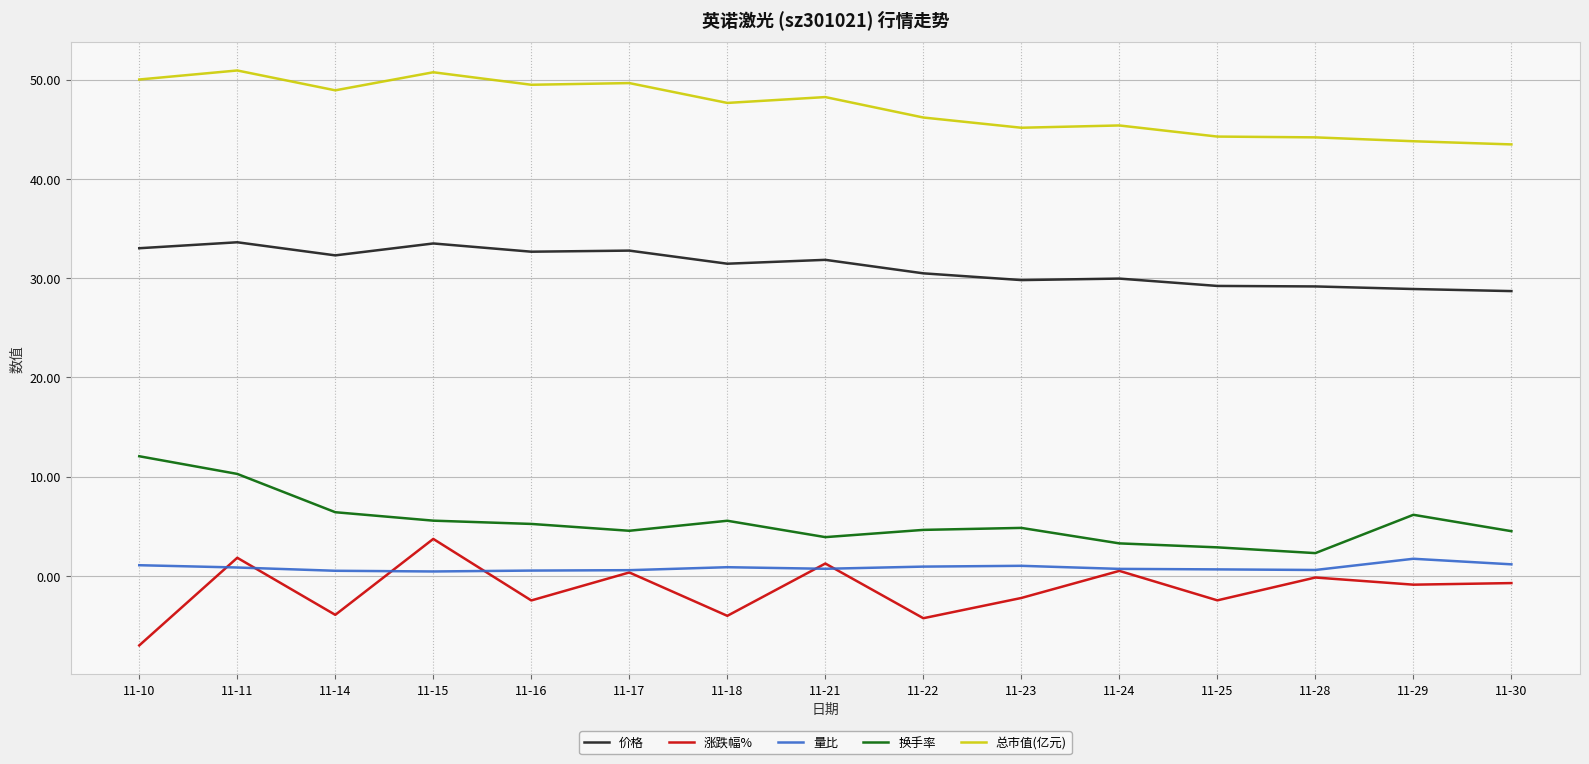

The 量比 series shows 0.5 at 11-16. True or false?

True